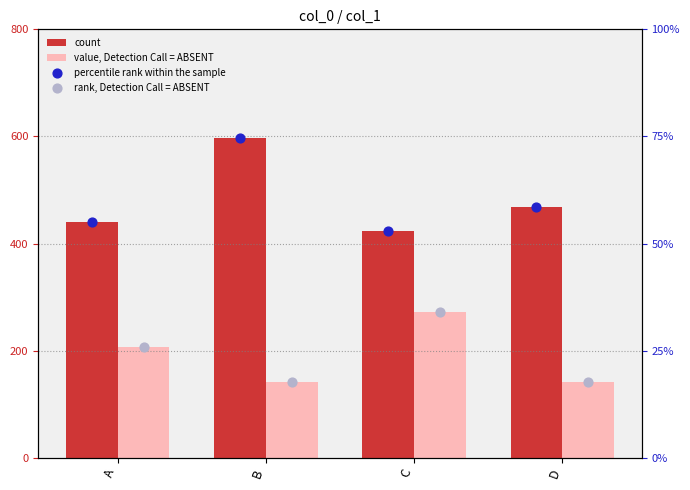

What are all the series names shown in the legend?

count, value, Detection Call = ABSENT, percentile rank within the sample, rank, Detection Call = ABSENT